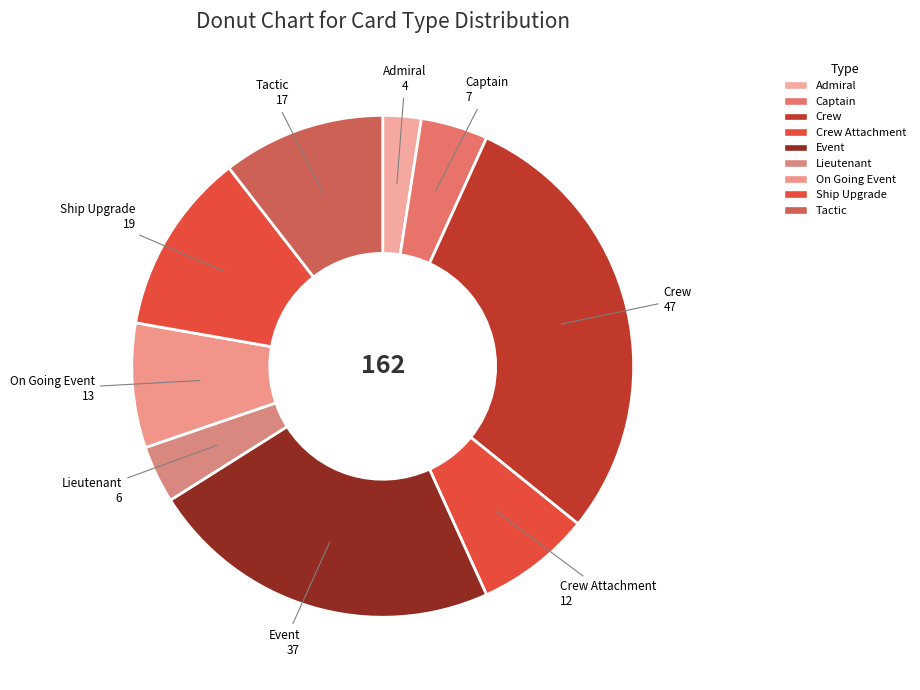

Between Admiral and Crew Attachment, which is larger?

Crew Attachment